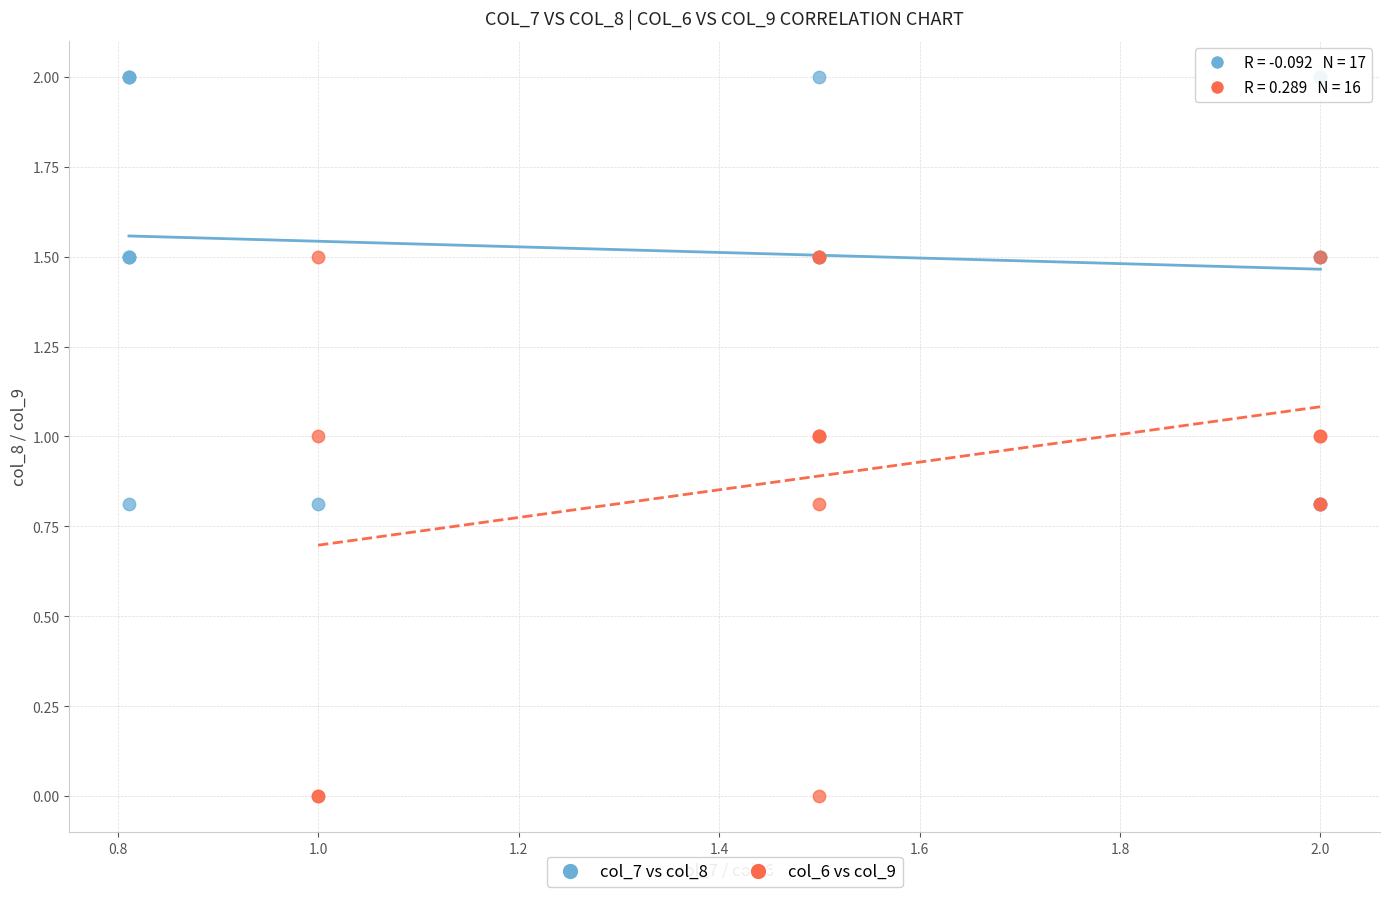

Which series contains the lowest Y value?

col_6 vs col_9